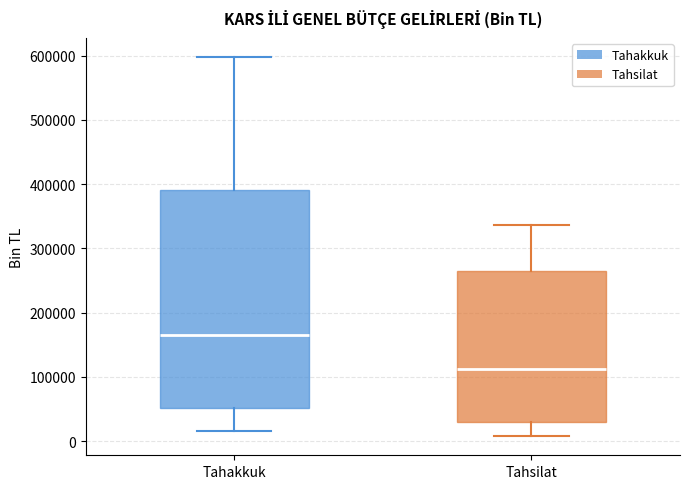

Reading left to right, transcribe this box plot: for each box, give where its median line is, the range the box spans, and where its two whiskers end, as read against the y-axis. The values are not printed on the chart, so give them approximately, as read against the axis.

Tahakkuk: median 170000, box 50000 to 390000, whiskers 20000 to 600000
Tahsilat: median 110000, box 30000 to 260000, whiskers 10000 to 340000